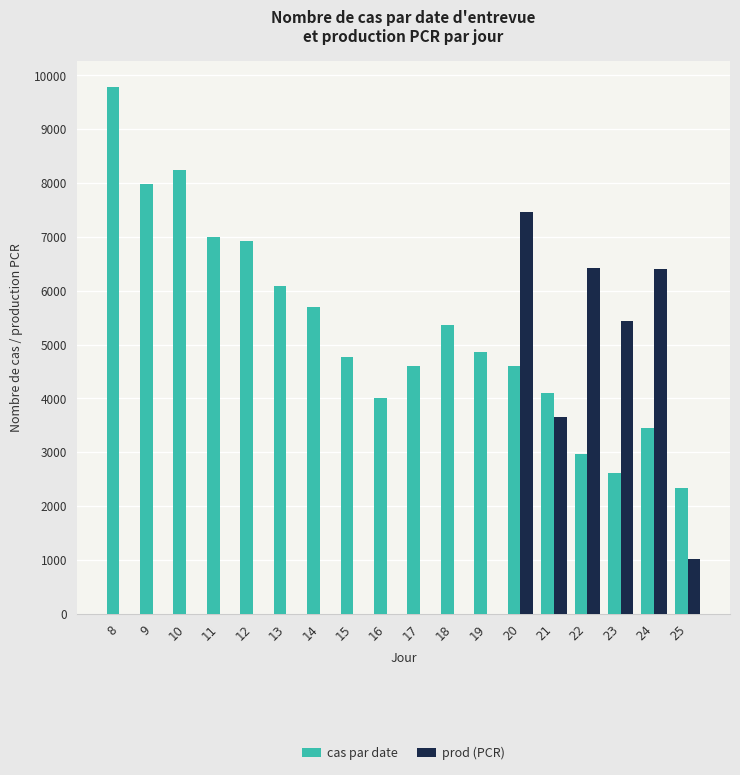

What is the sum of all cas par date values?

95396.0